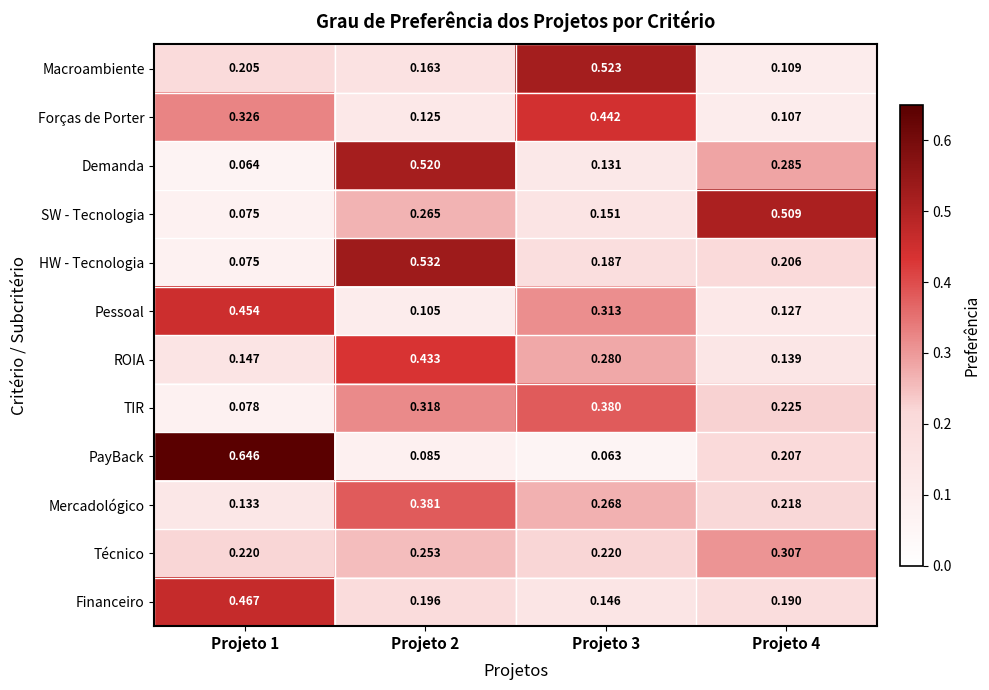

Which series has the widest spread of values?

PayBack